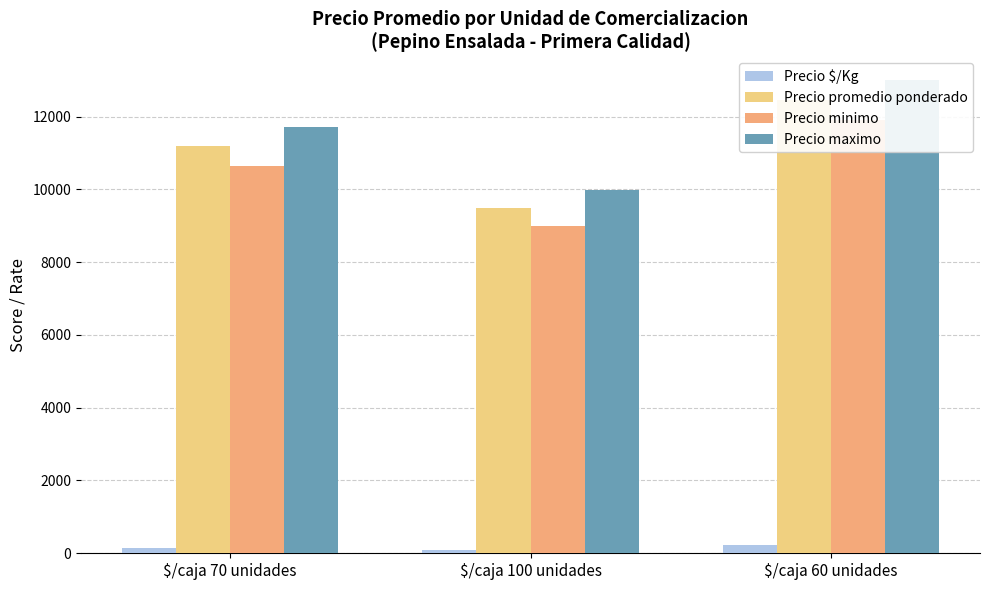

How many data points in Precio promedio ponderado are above 11179?

1